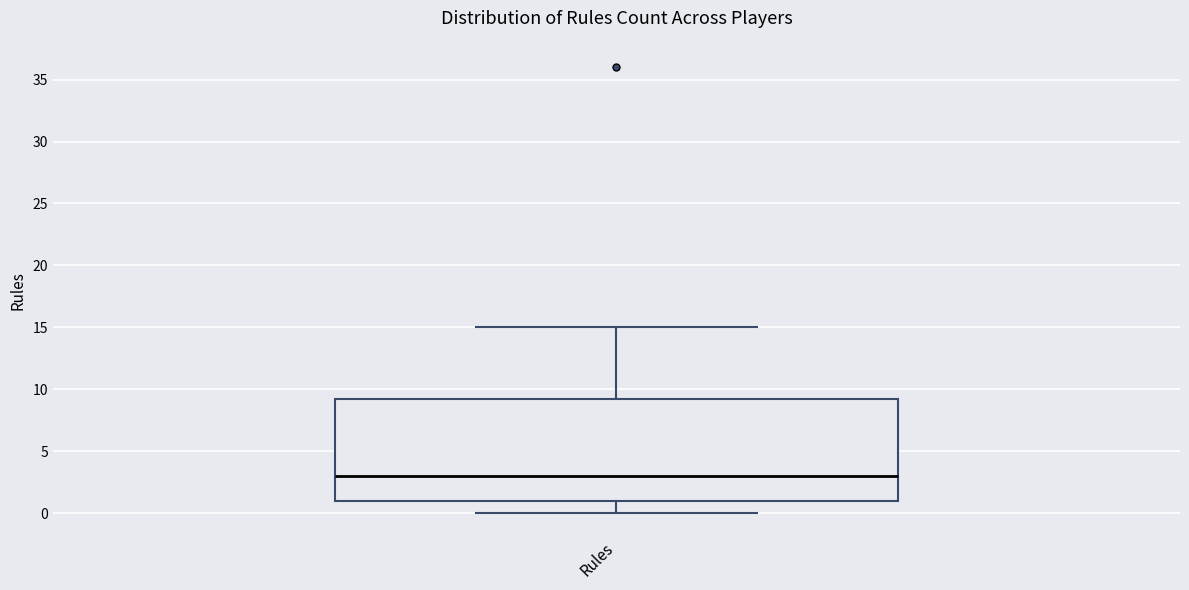

Read this box plot against the y-axis: the position of the median line, the range covered by the box, and the ends of both whiskers. The values are not printed on the chart, so give them approximately, as read against the axis.

median 3.0, box 1.0 to 9.5, whiskers 0.0 to 15.0